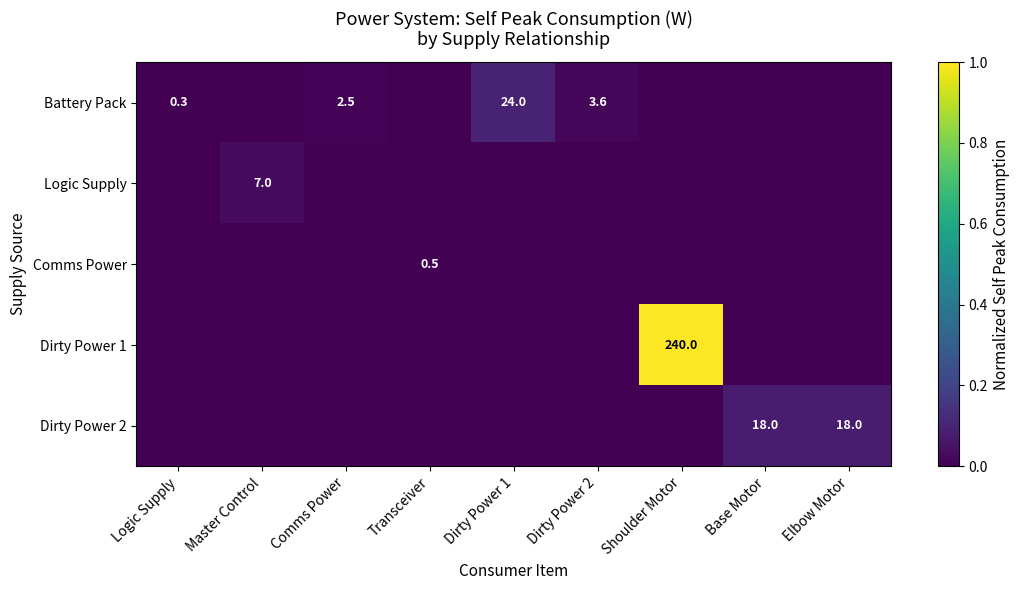

Is it true that Logic Supply equals 11.2 at Master Control?

False